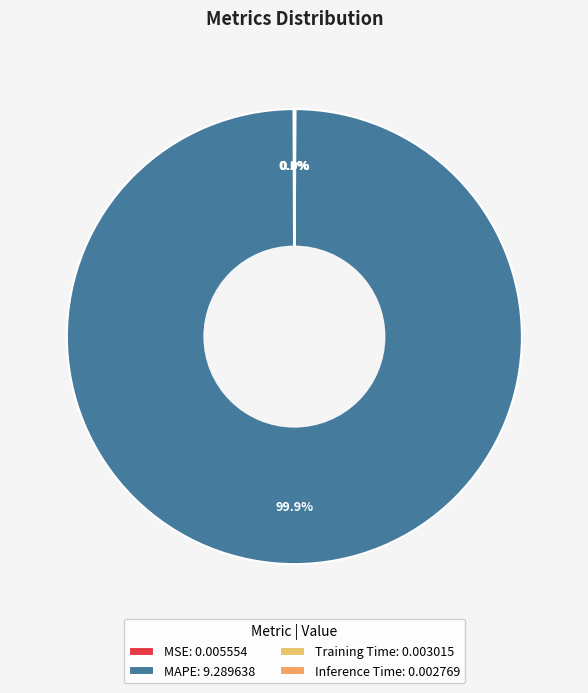

What is the majority slice?

MAPE: 9.289638